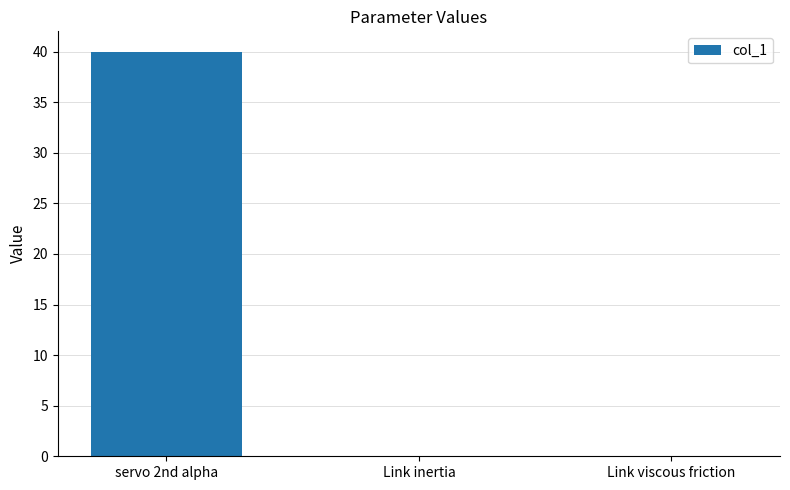

At which category does the chart reach its peak across all series?

servo 2nd alpha